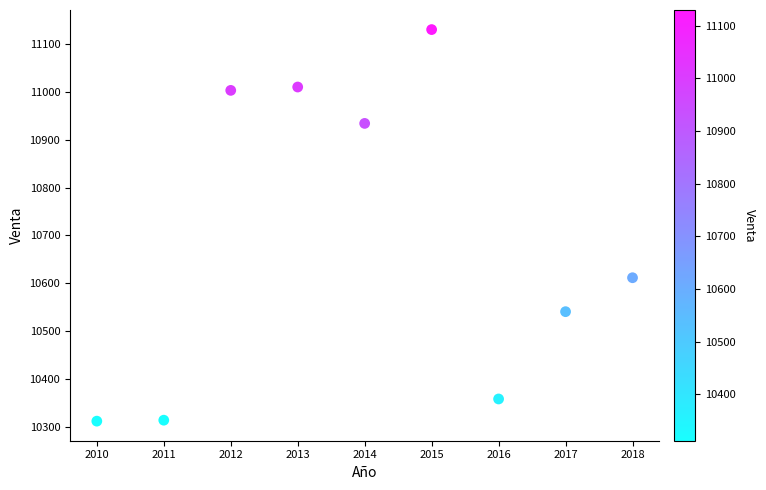

What is the range of X values (max minus min)?

8.0